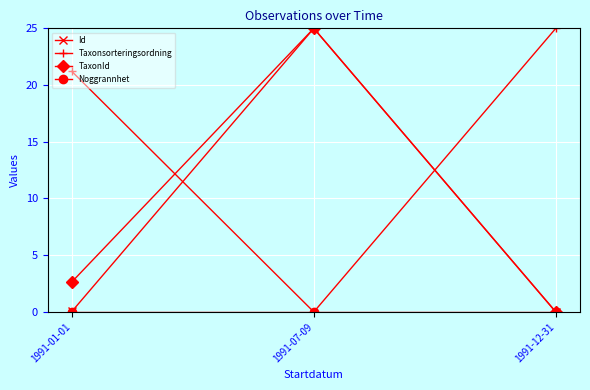

At which category is the sum across all series the highest?

1991-07-09